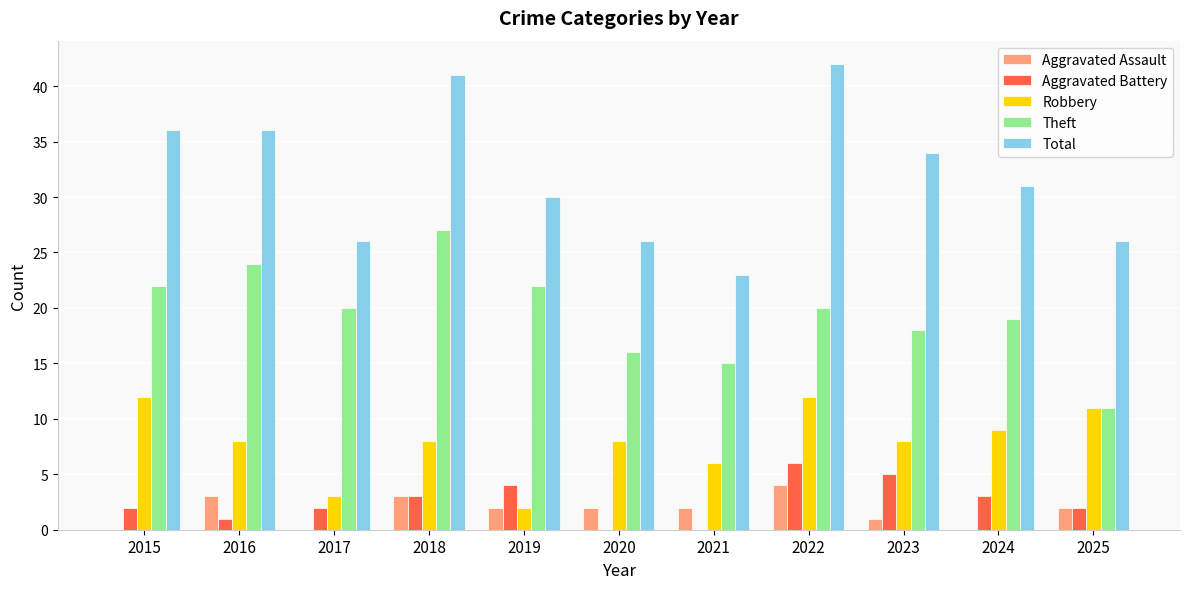

Reading left to right, transcribe all the data shown in this chart.

Aggravated Assault: 2015=0	2016=3	2017=0	2018=3	2019=2	2020=2	2021=2	2022=4	2023=1	2024=0	2025=2
Aggravated Battery: 2015=2	2016=1	2017=2	2018=3	2019=4	2020=0	2021=0	2022=6	2023=5	2024=3	2025=2
Robbery: 2015=12	2016=8	2017=3	2018=8	2019=2	2020=8	2021=6	2022=12	2023=8	2024=9	2025=11
Theft: 2015=22	2016=24	2017=20	2018=27	2019=22	2020=16	2021=15	2022=20	2023=18	2024=19	2025=11
Total: 2015=36	2016=36	2017=26	2018=41	2019=30	2020=26	2021=23	2022=42	2023=34	2024=31	2025=26